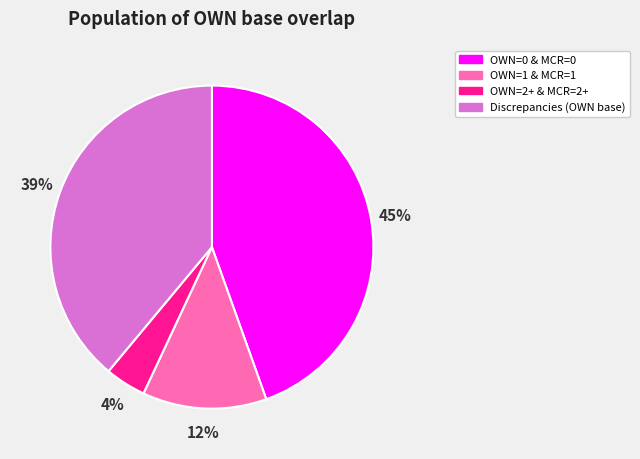

Is there any slice that represents more than half of the pie?

No